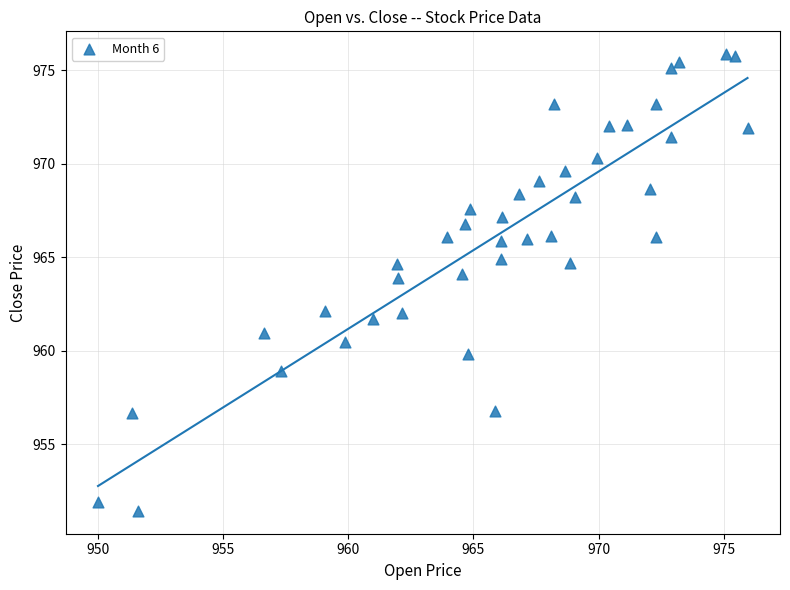

What is the range of Y values (max minus min)?

24.4